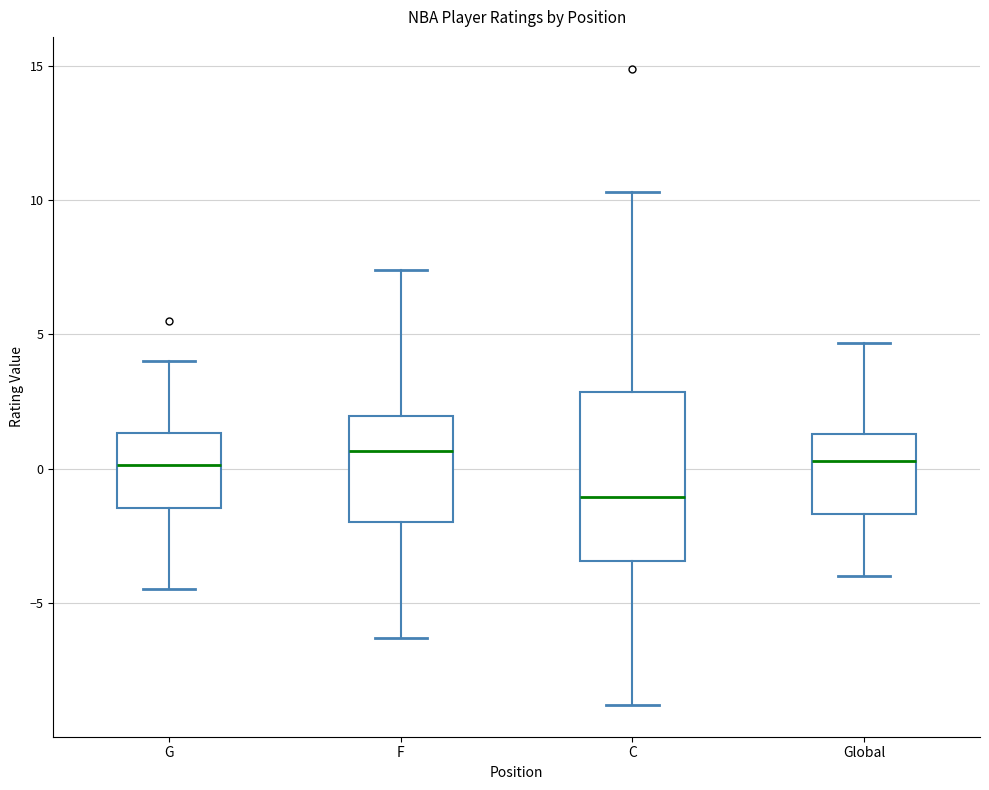

Reading left to right, transcribe this box plot: for each box, give where its median line is, the range the box spans, and where its two whiskers end, as read against the y-axis. The values are not printed on the chart, so give them approximately, as read against the axis.

G: median 0.0, box -1.5 to 1.5, whiskers -4.5 to 4.0
F: median 0.5, box -2.0 to 2.0, whiskers -6.5 to 7.5
C: median -1.0, box -3.5 to 3.0, whiskers -9.0 to 10.5
Global: median 0.5, box -1.5 to 1.5, whiskers -4.0 to 4.5